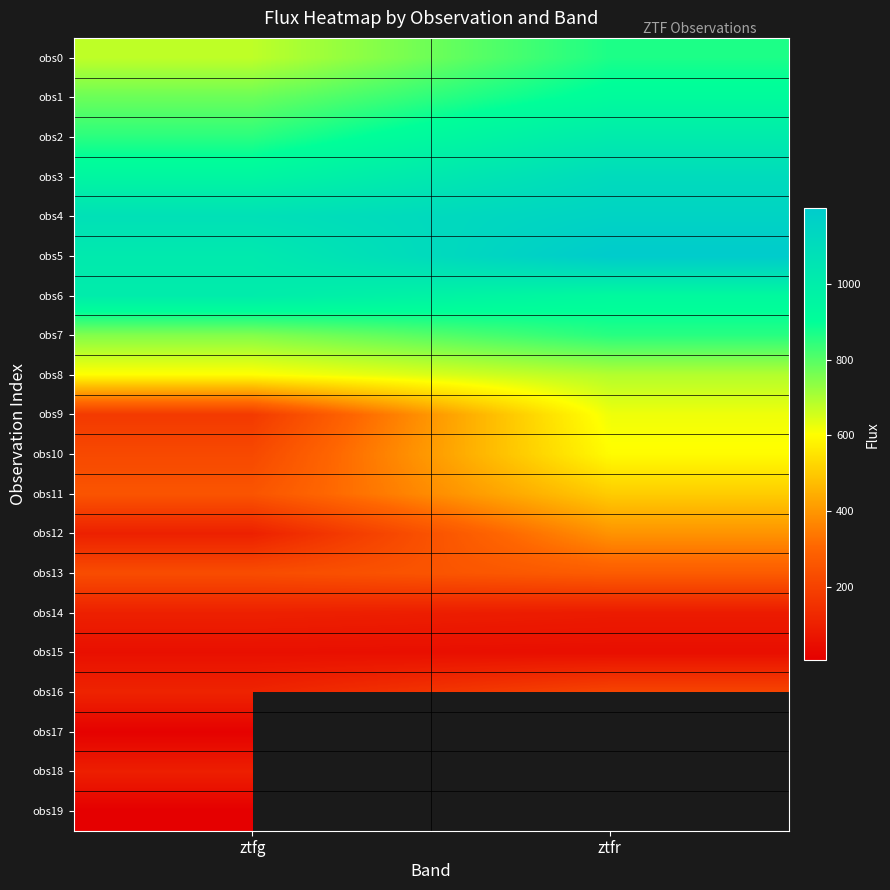

At which label does obs8 reach its minimum?

ztfg